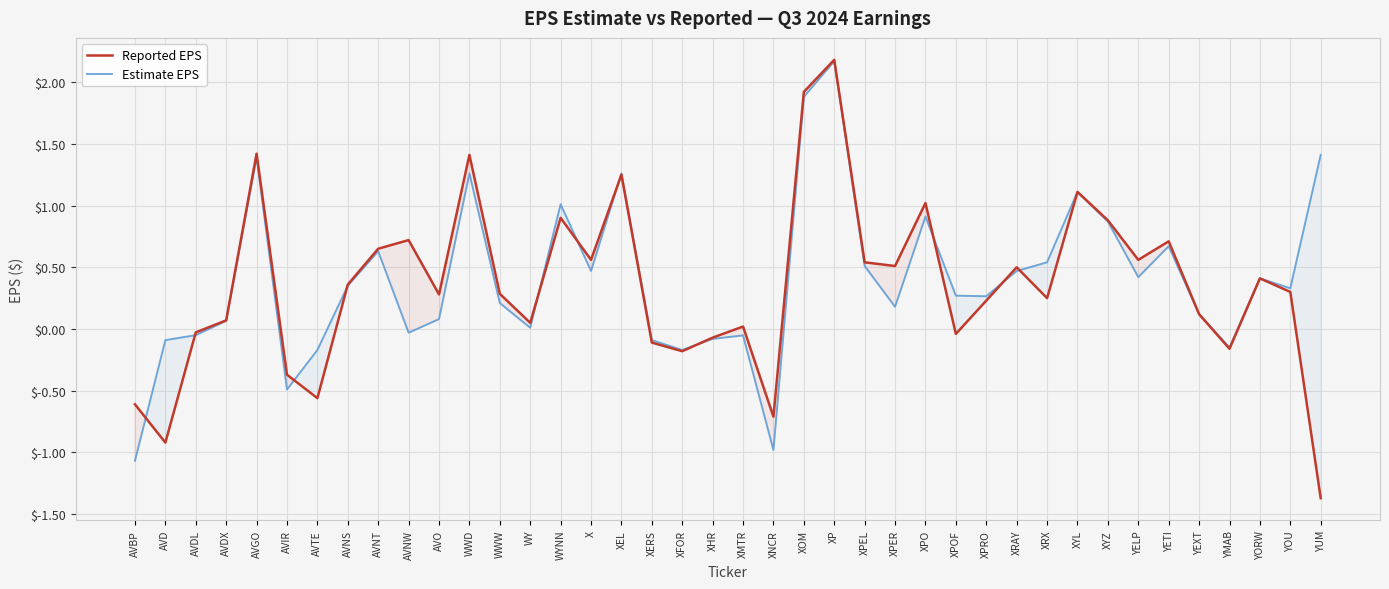

The value of Estimate EPS at XMTR is -0.1. True or false?

False